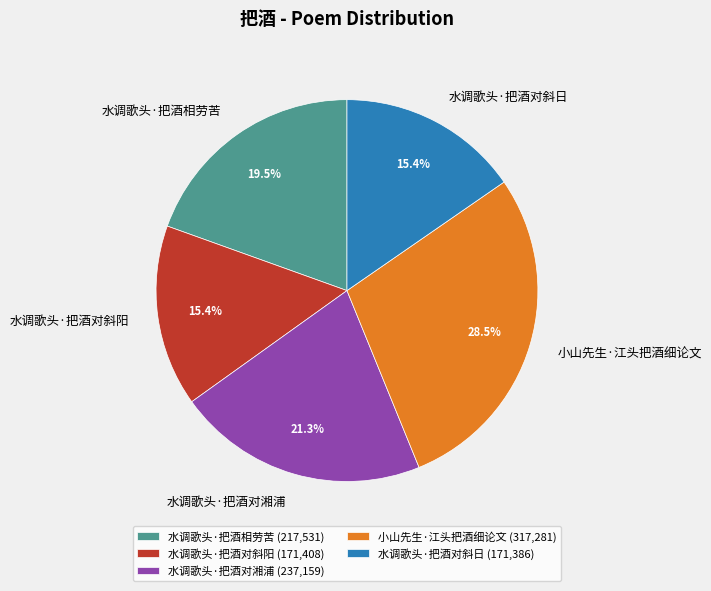

How many slices are in this pie chart?

5